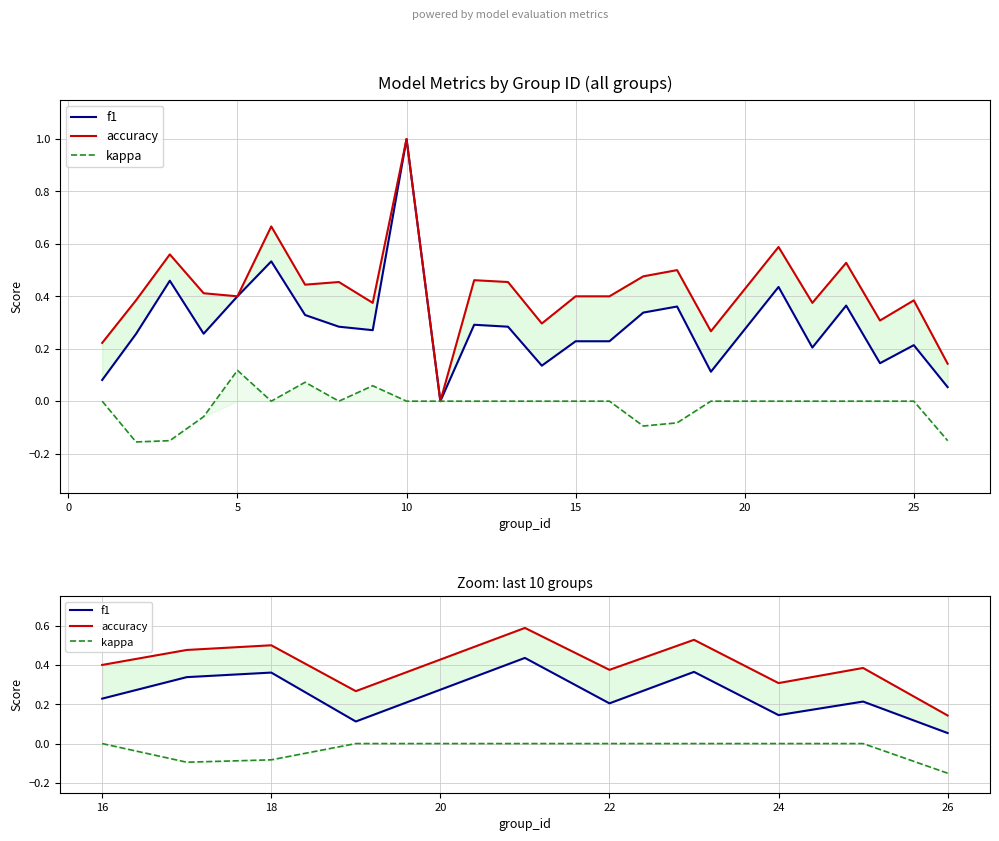

Reading right to left, list all the values displayed in this chart.

f1: 0.1	0.2	0.1	0.4	0.2	0.4	0.1	0.4	0.3	0.2
accuracy: 0.1	0.4	0.3	0.5	0.4	0.6	0.3	0.5	0.5	0.4
kappa: -0.2	0.0	0.0	0.0	0.0	0.0	0.0	-0.1	-0.1	0.0